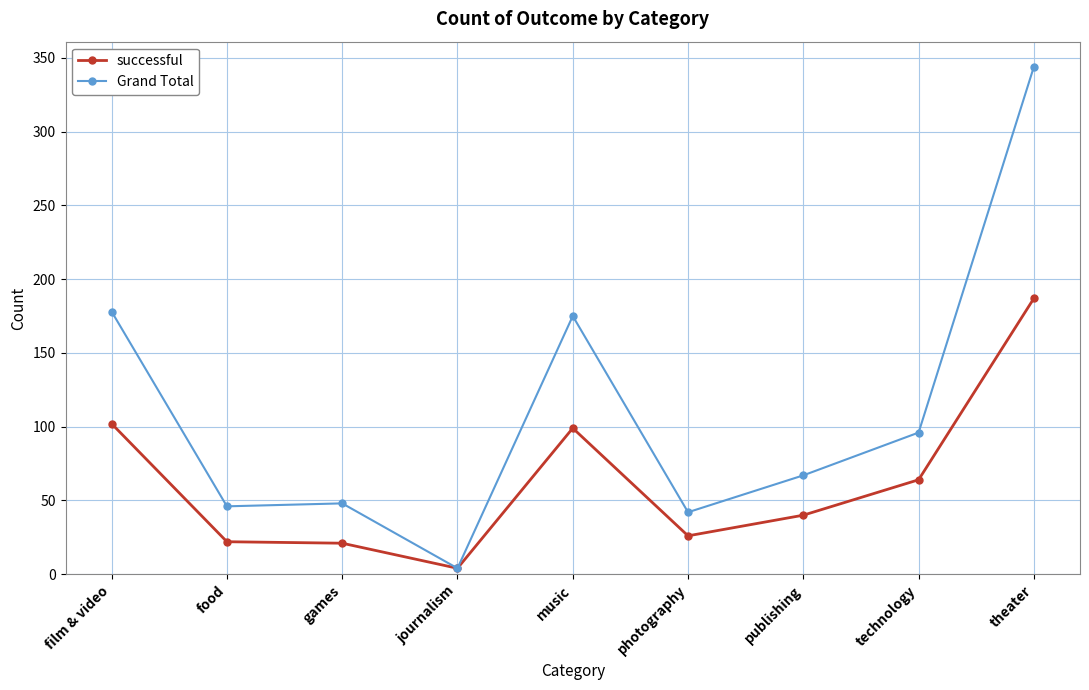

What is the sum of the Grand Total values at theater and publishing?

411